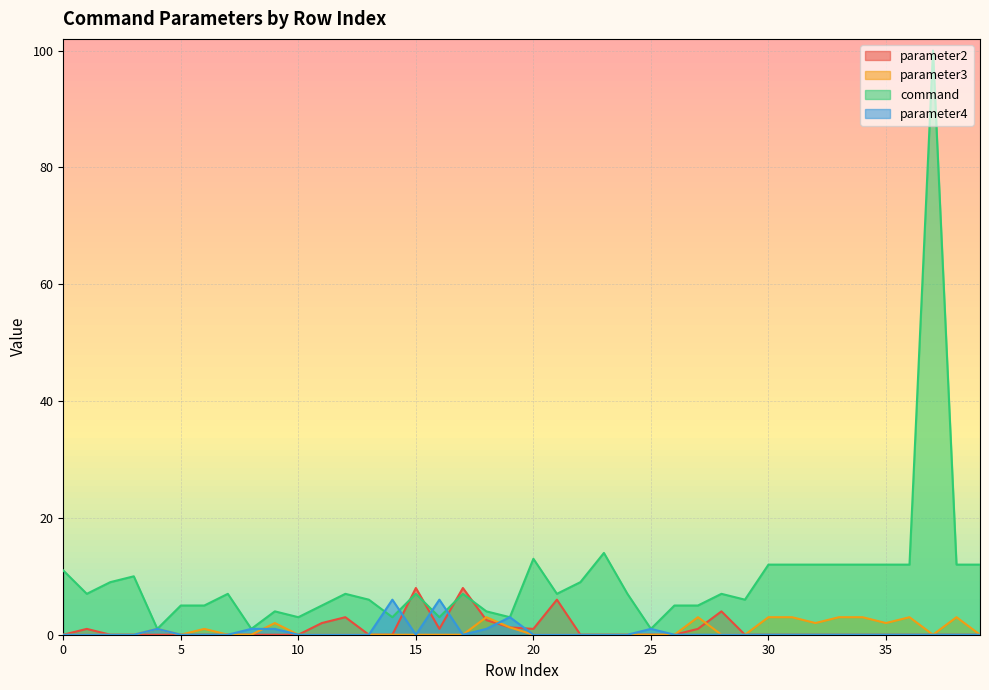

After their last crossing, which series has the higher values: parameter2 or parameter4?

parameter2